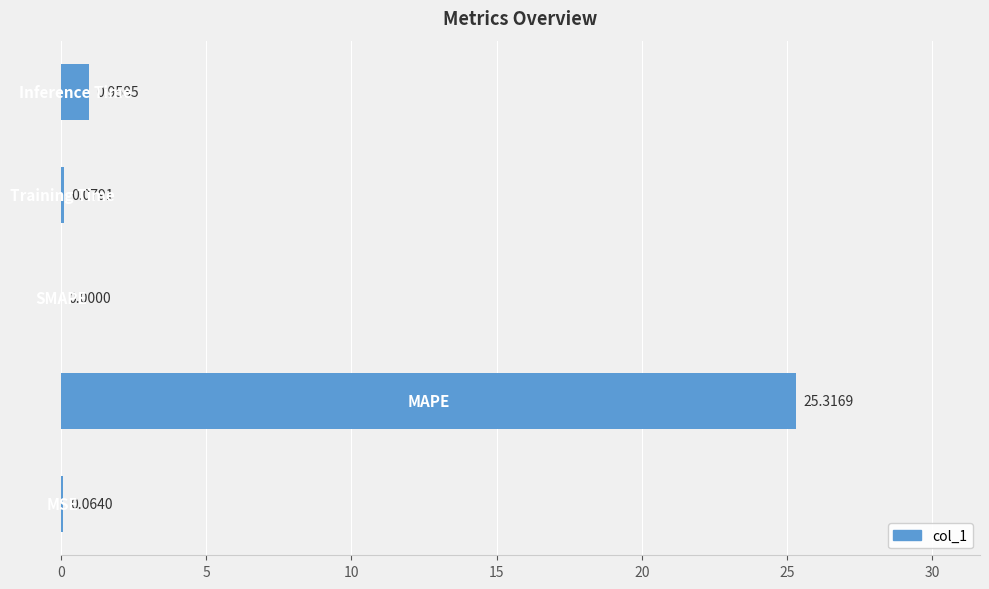

Are the bars horizontal?

Yes